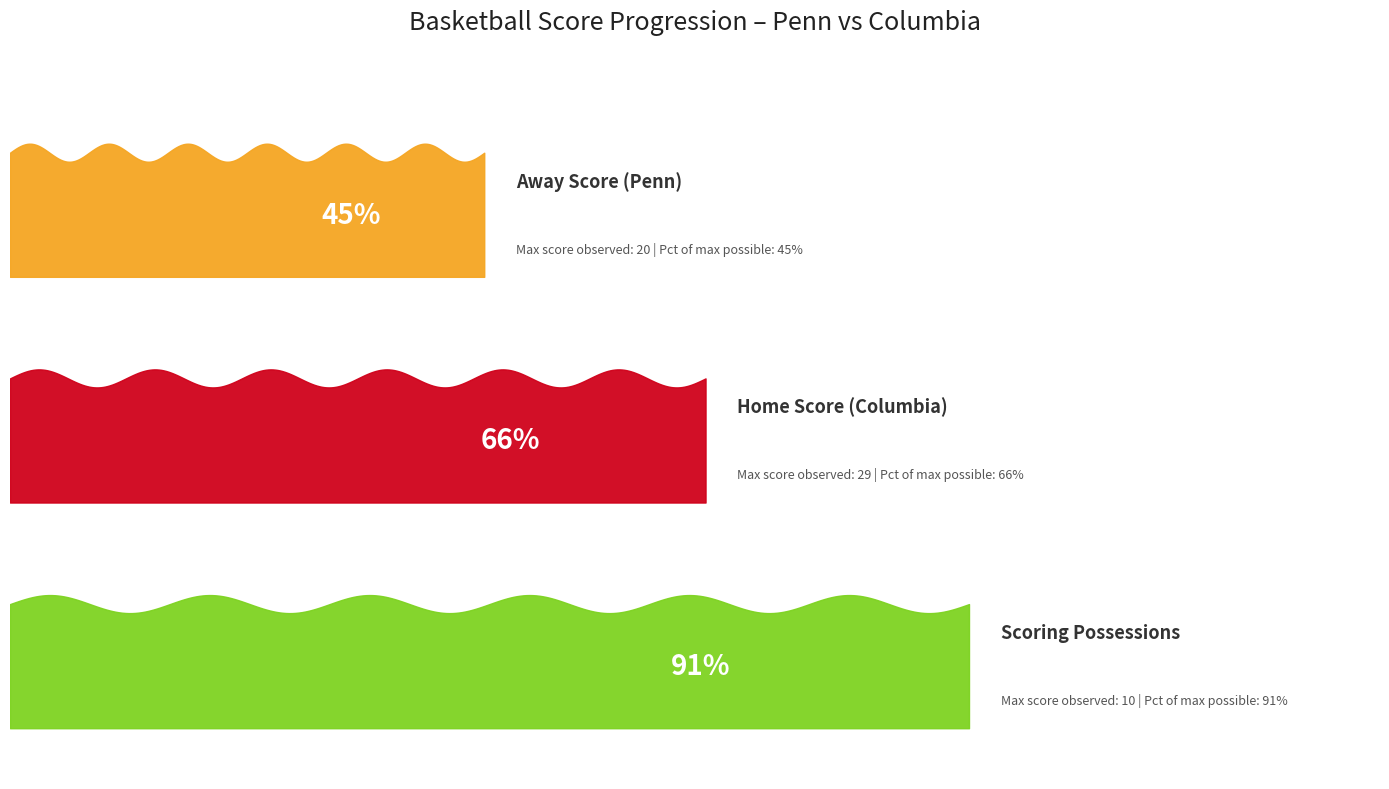

What is the minimum value for Away Score?

2